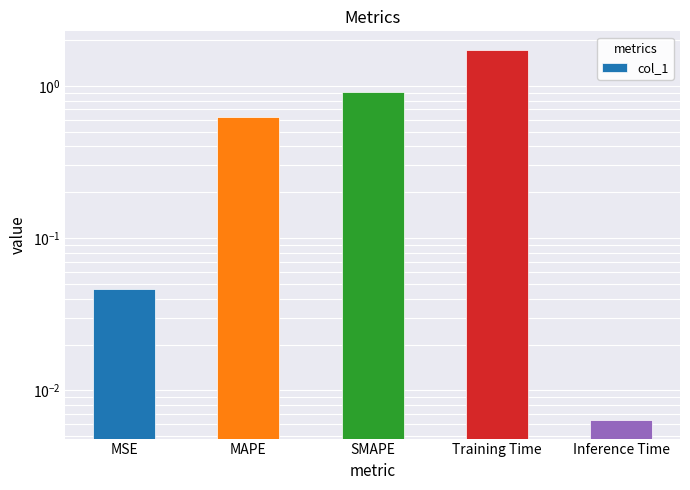

What position from the left is Training Time?

4